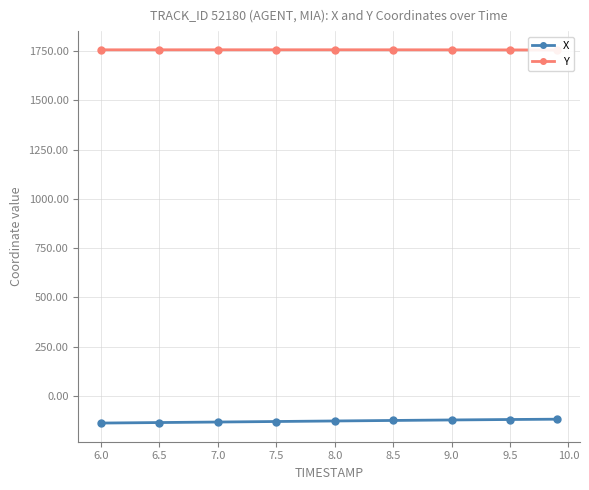

How many distinct data groups are displayed?

2